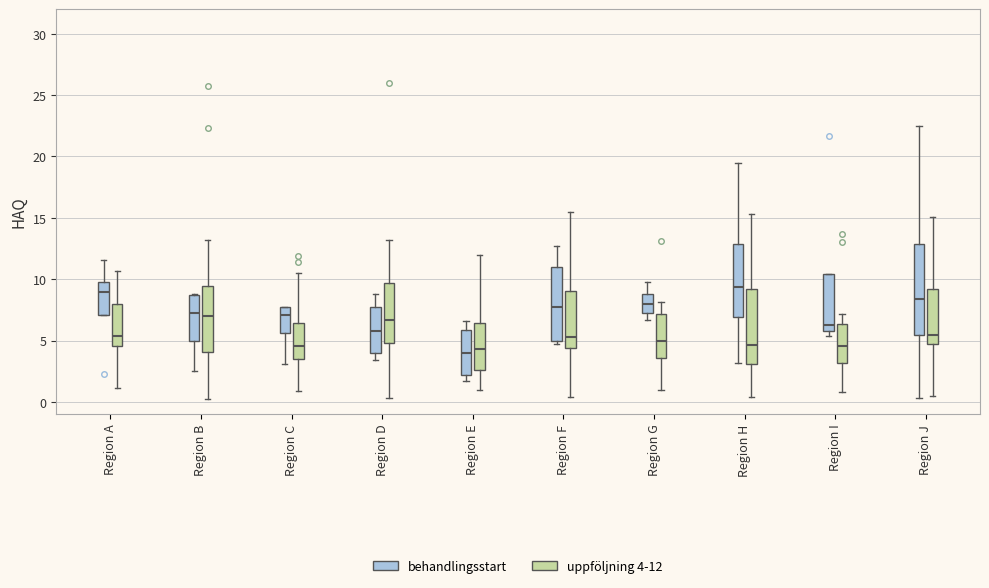

Comparing the boxes themselves (not the whiskers), which one is the tallest?

Region J (behandlingsstart)